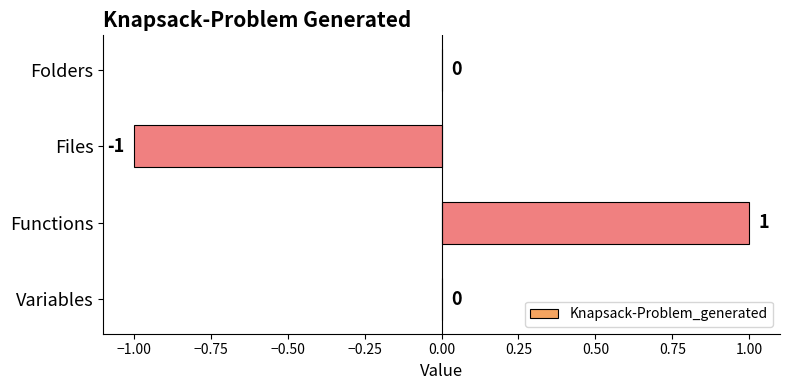

True or false: the data shows 0 at Functions.

False